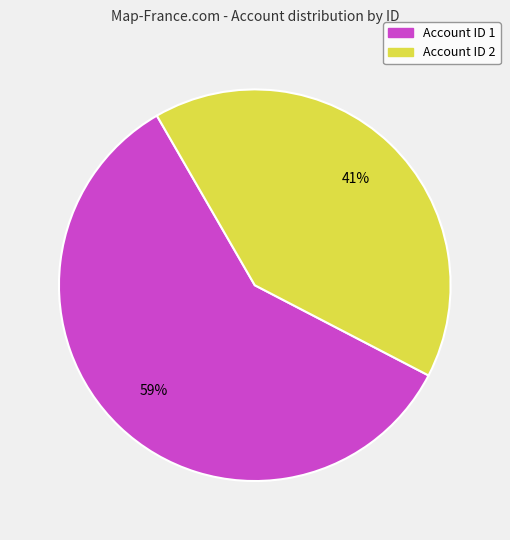

Does any single category account for the majority?

Yes